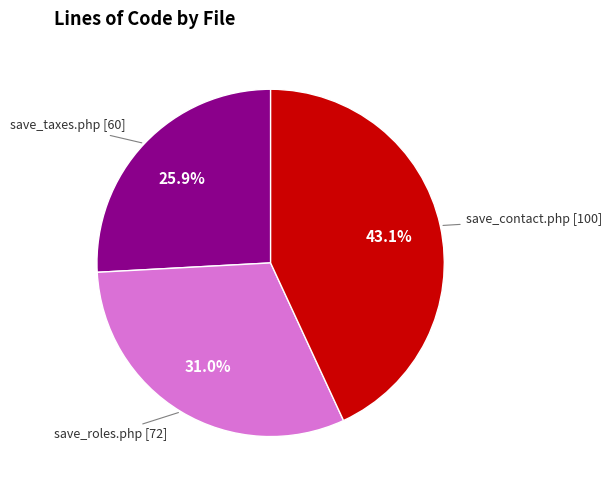

Does any single category account for the majority?

No